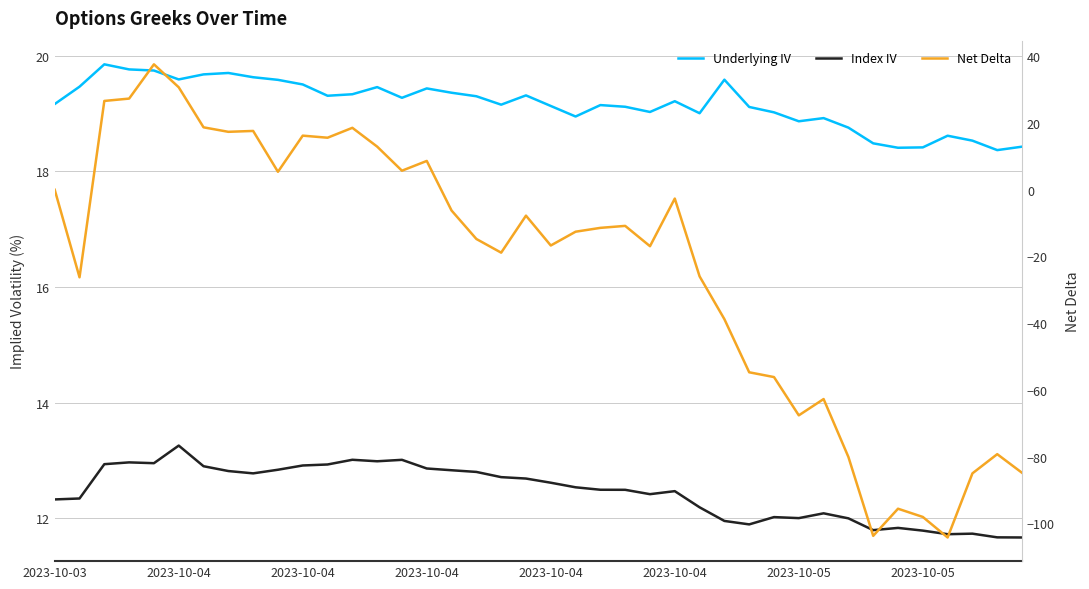

What is the value of the Underlying IV point at the 24th from the left?

19.1